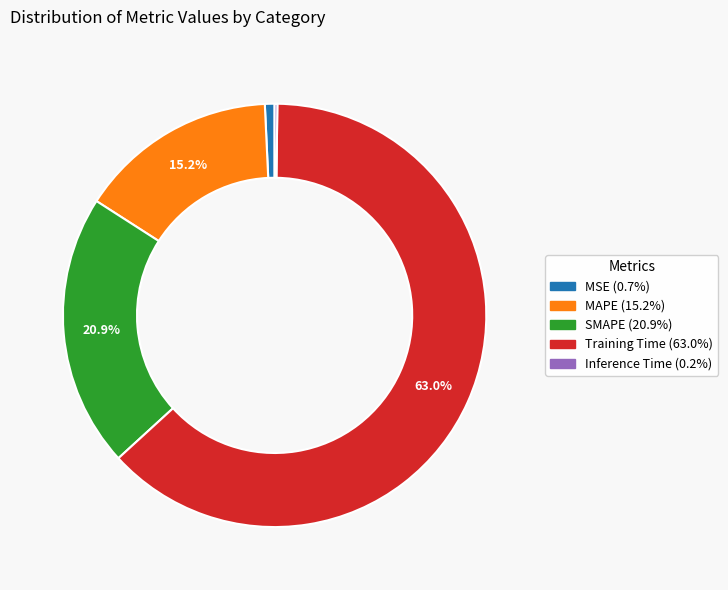

Which has a higher value, SMAPE or Training Time?

Training Time